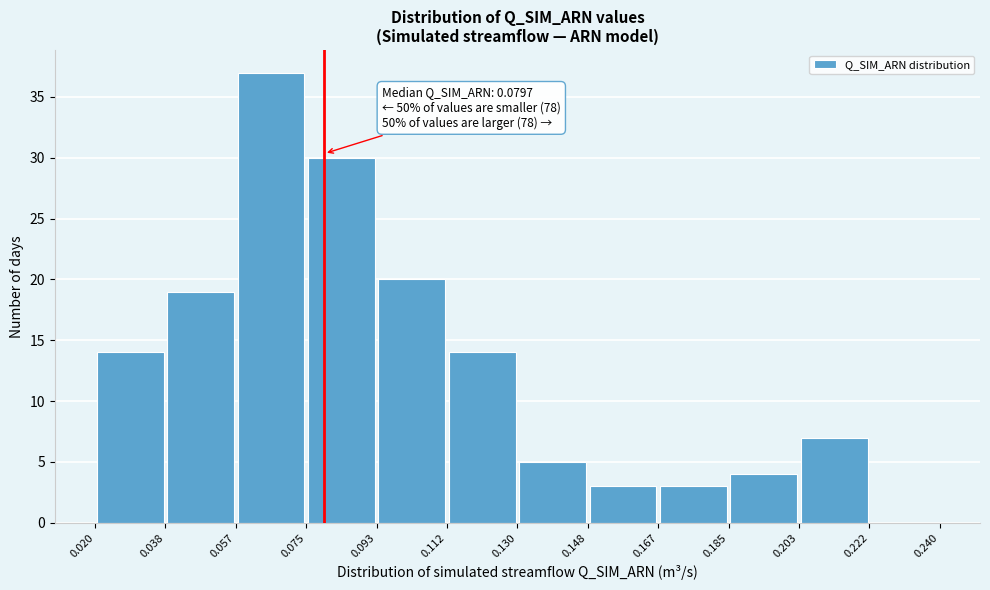

Which range on the x-axis has the tallest bar?

0.057 to 0.075